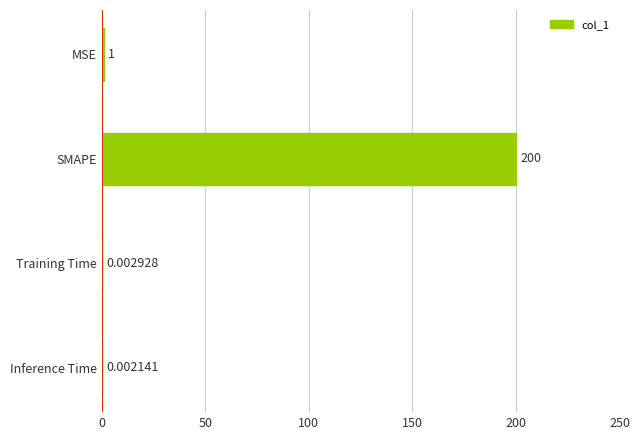

Which category has the highest value across all series?

SMAPE